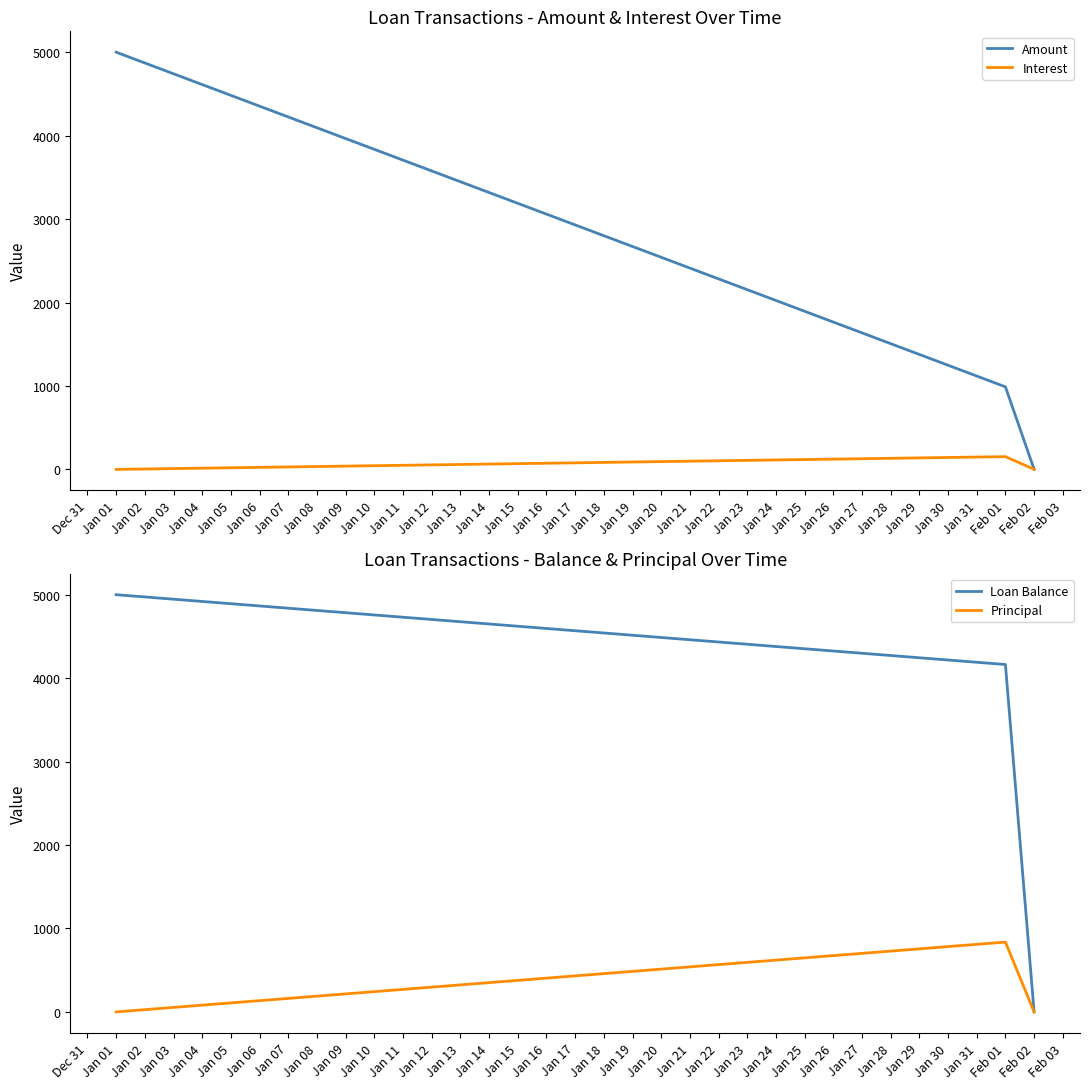

Which category has the highest value in the Principal series?

Feb 01